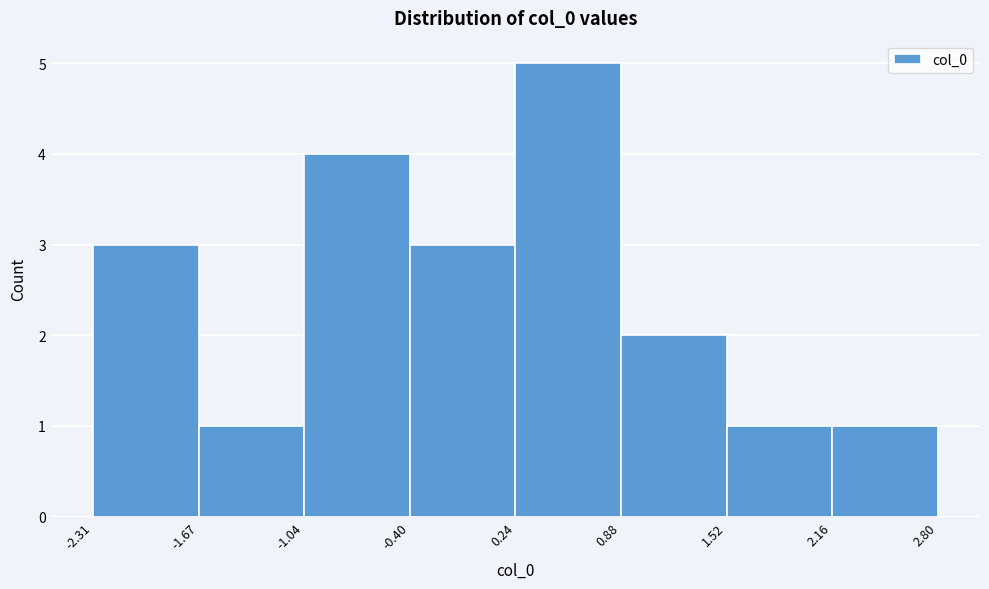

How tall is the bar that spans -1.04 to -0.40 on the x-axis? The values are not printed on the chart, so give them approximately, as read against the axis.

4